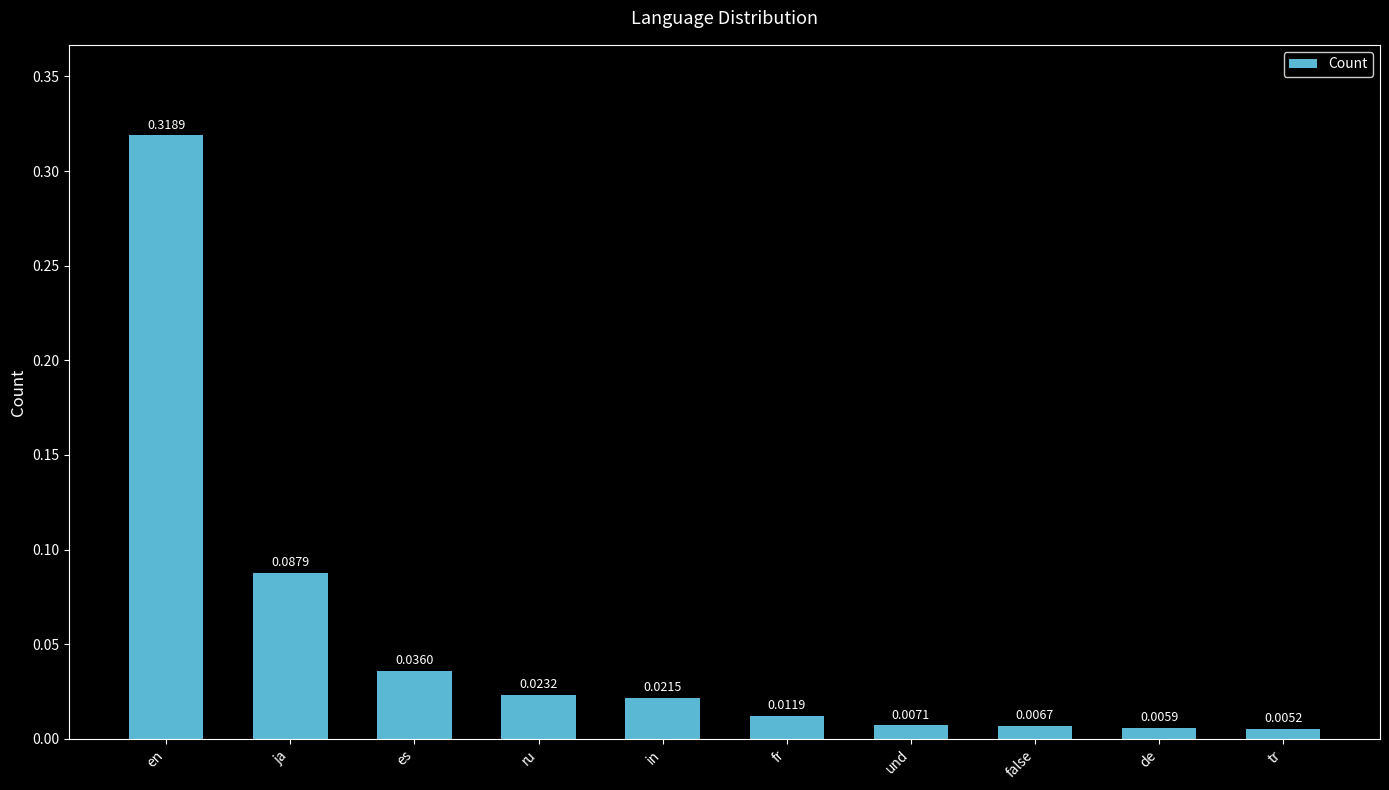

What is the label of the 1st bar from the left?

en